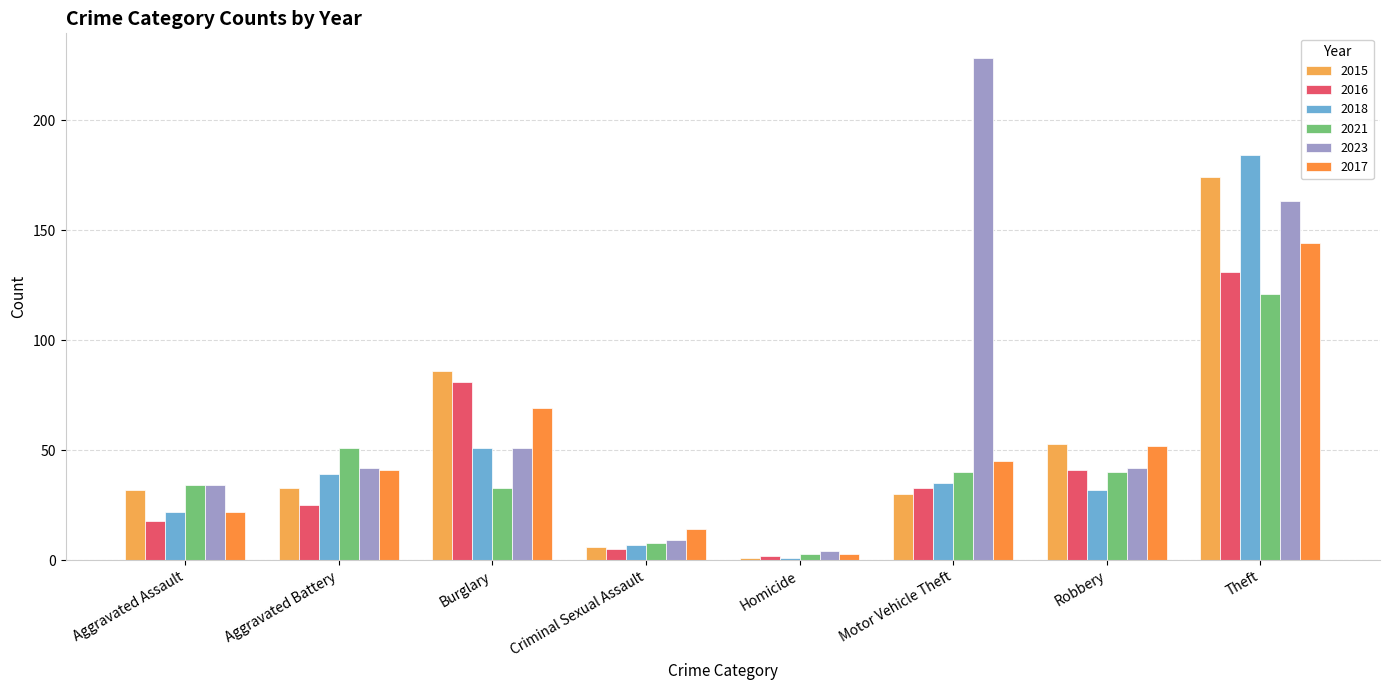

Which series has the largest range (max minus min)?

2023